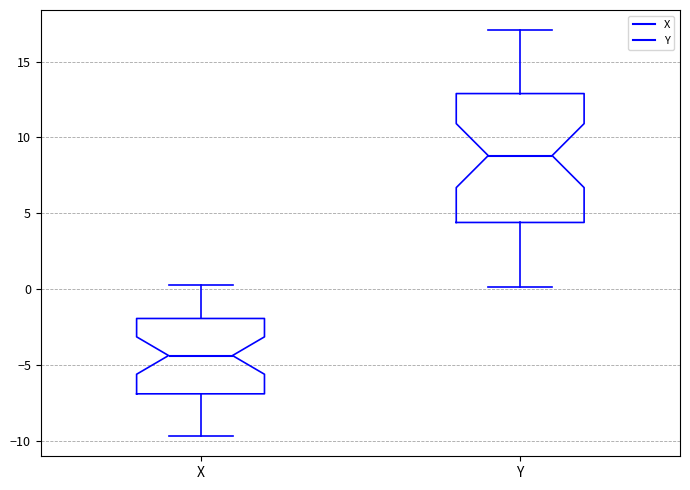

Comparing the boxes themselves (not the whiskers), which one is the tallest?

Y